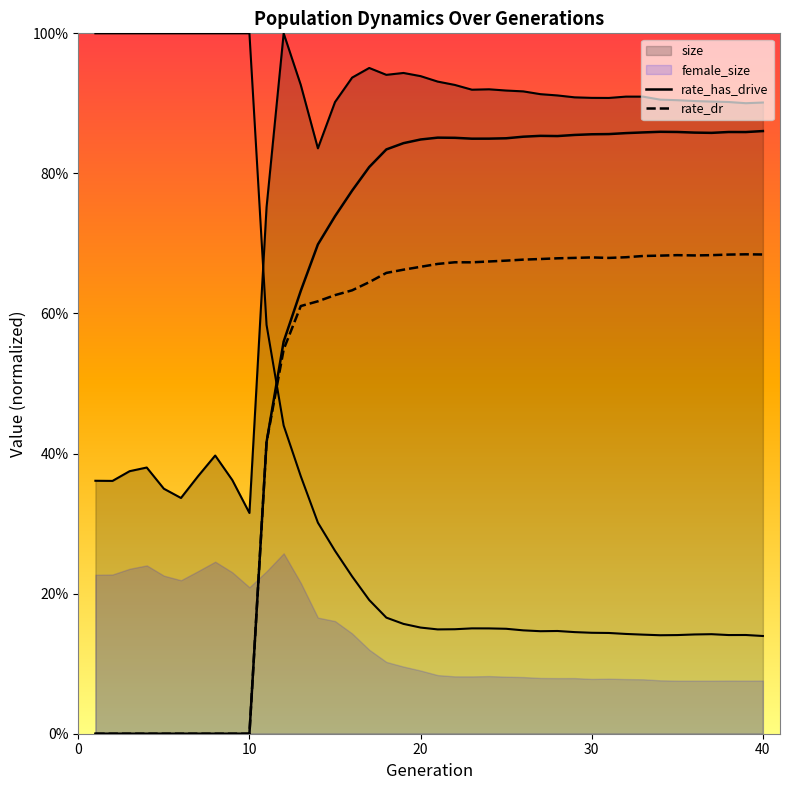

True or false: rate_dr and rate_has_drive intersect in this chart.

False